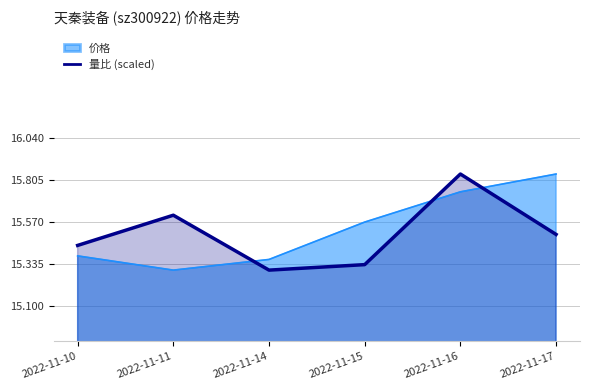

Does the chart have visible grid lines?

Yes